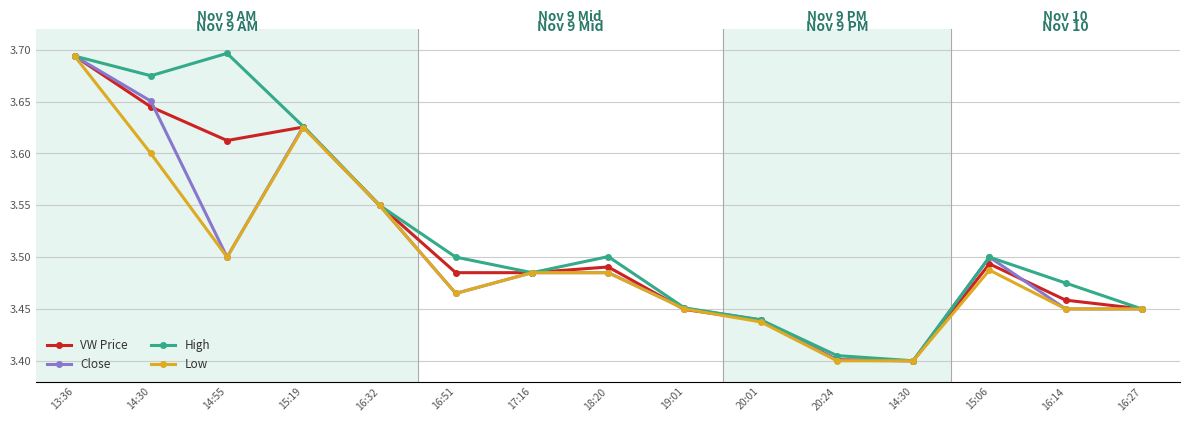

True or false: Low has more than 0 points higher than both neighbors.

True